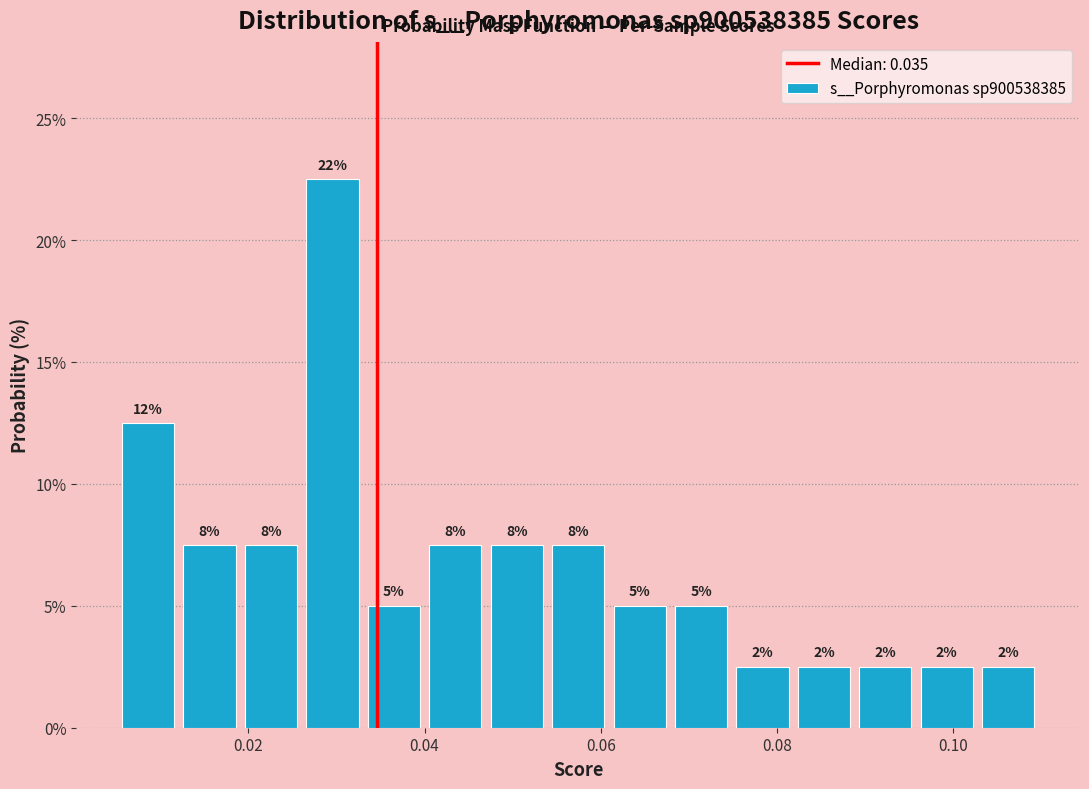

Read against the x-axis, roughly where is the centre of the tallest bar?

0.030